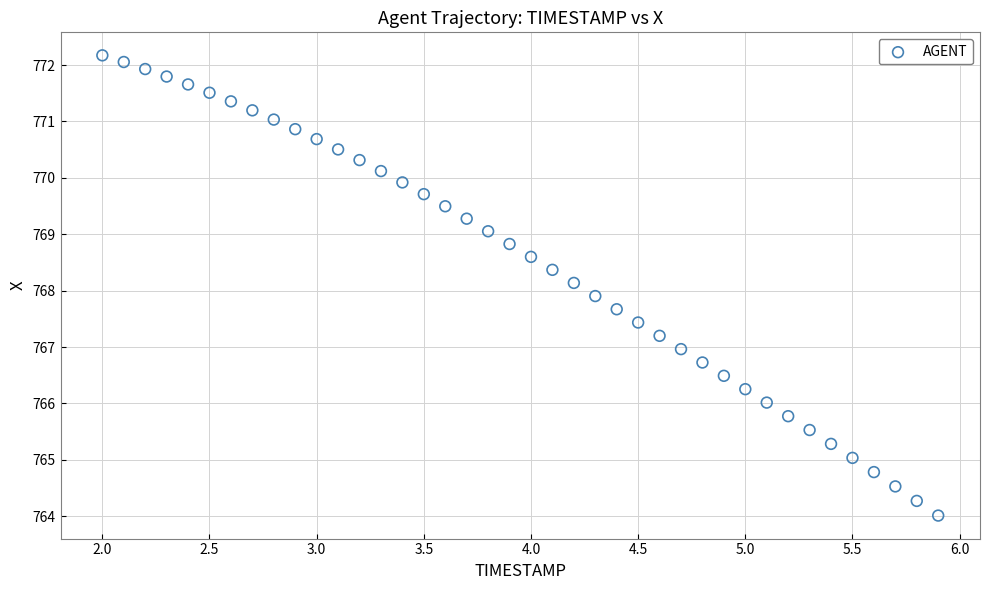

What is the range of Y values (max minus min)?

8.2